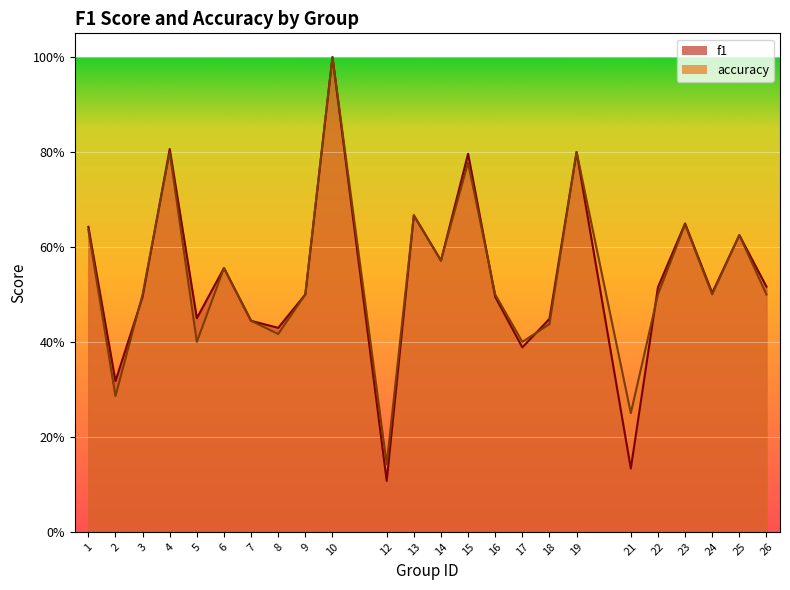

Is it true that f1 equals 1.0 at 6?

False